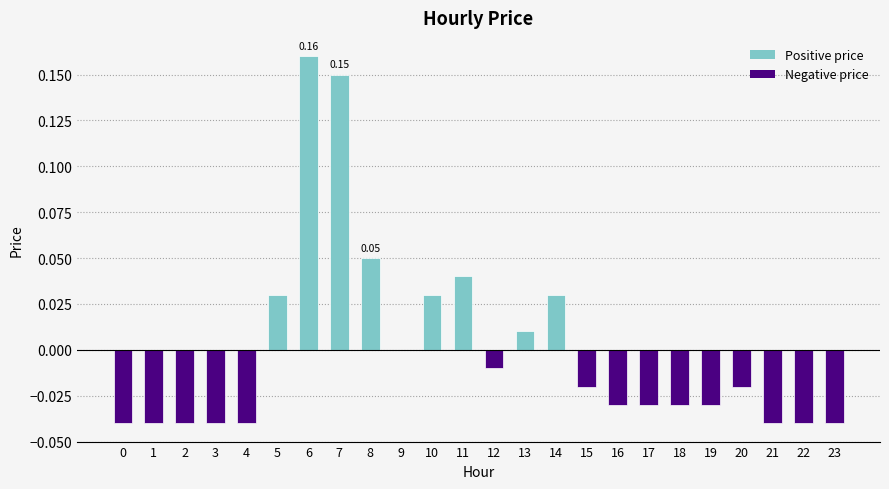

Which has a higher value, 15 or 8?

8